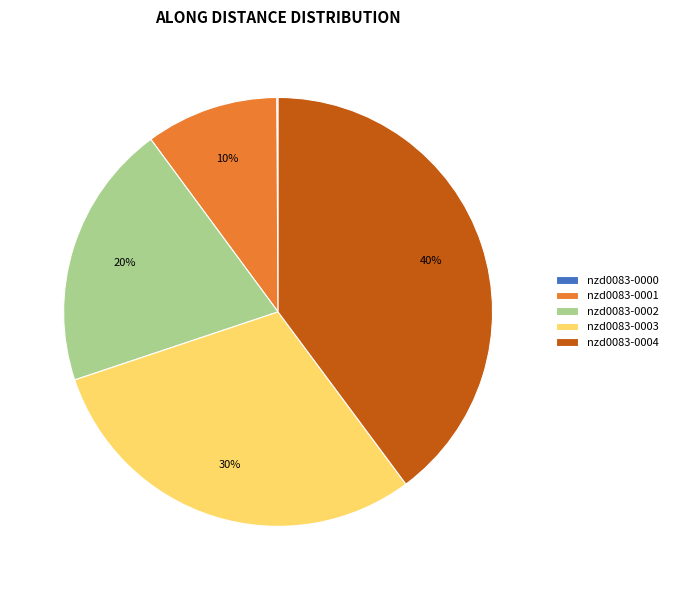

Which slice is the largest?

nzd0083-0004